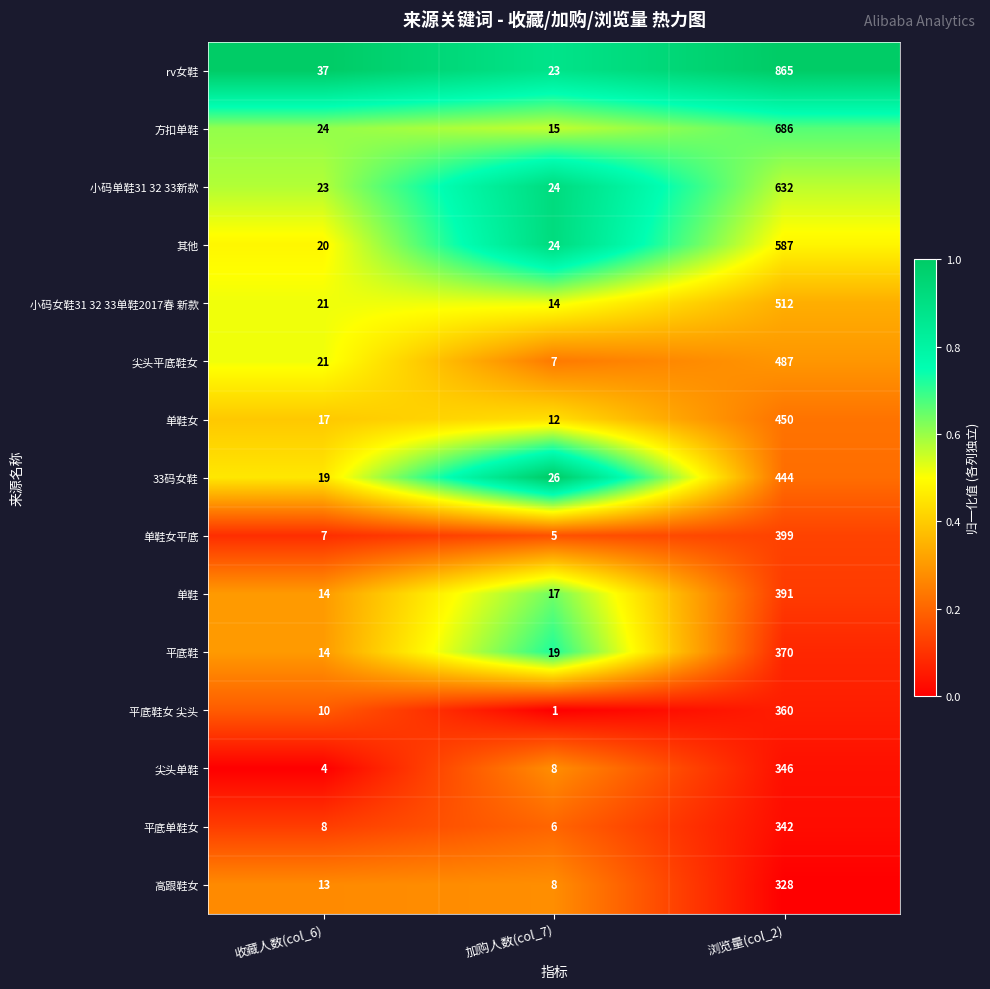

Which series has the largest total across all categories?

rv女鞋